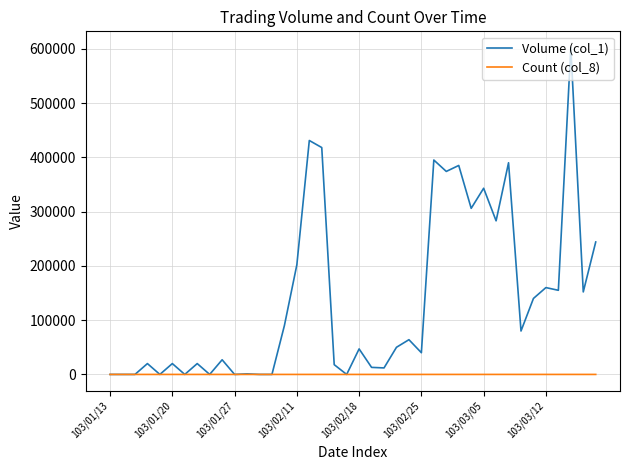

Does the chart display data point markers on the line(s)?

No